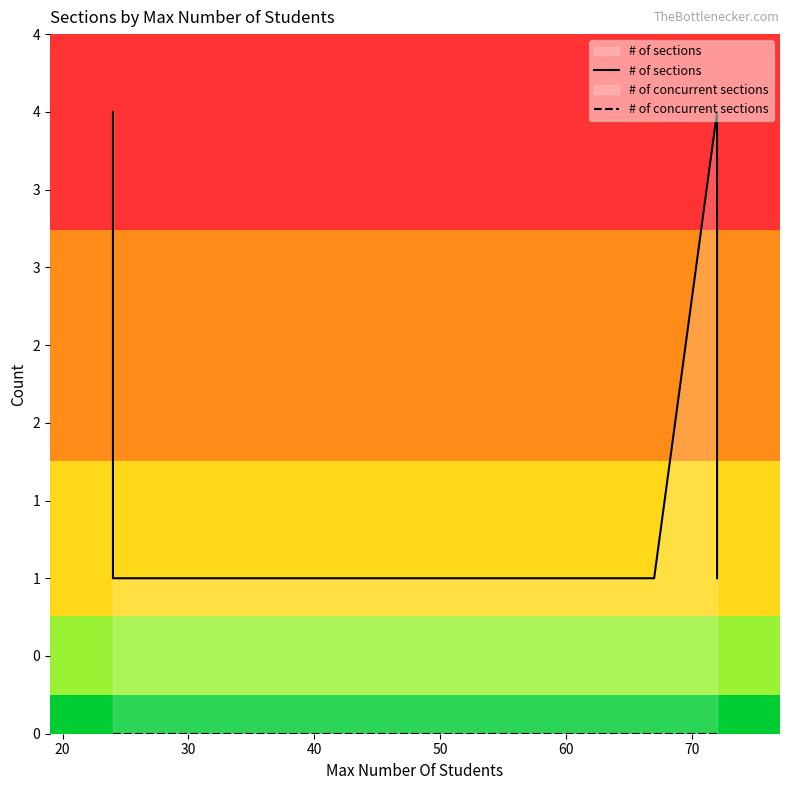

Does the chart display data point markers on the line(s)?

No